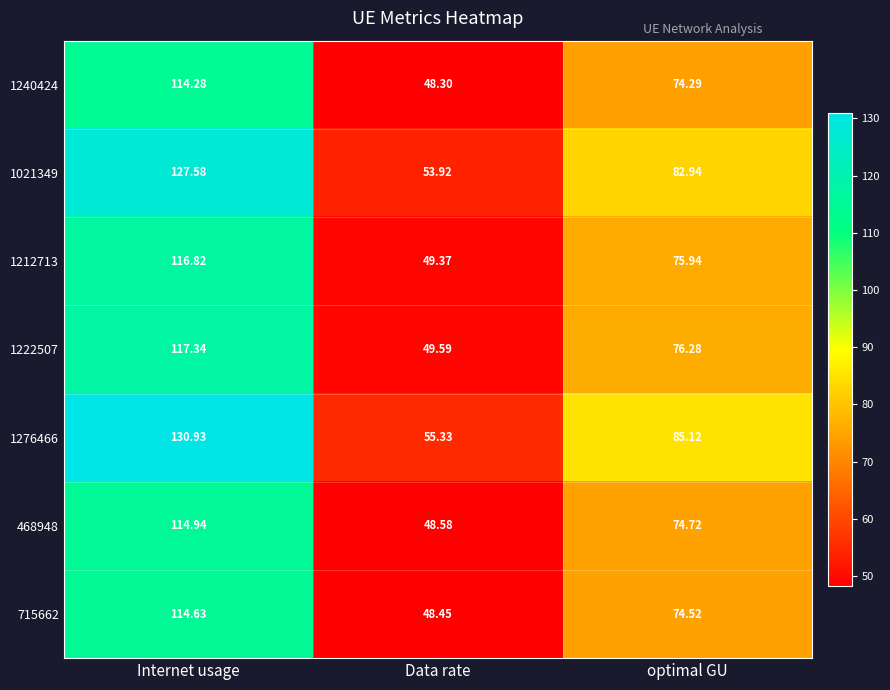

Is the value of 1212713 at Data rate greater than the value of 1021349 at Data rate?

No